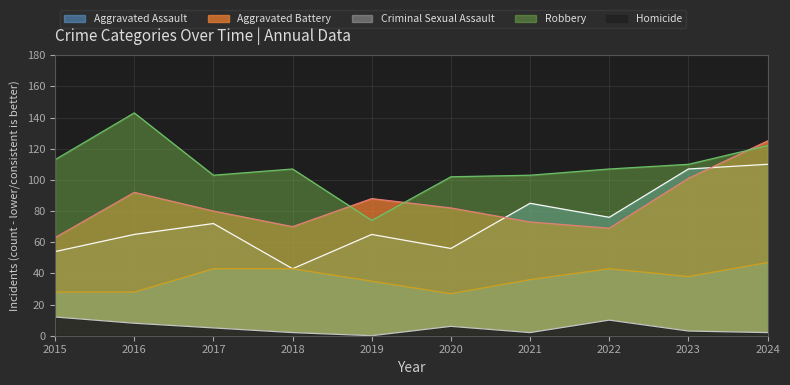

Reading right to left, transcribe all the data shown in this chart.

Aggravated Assault: 110	107	76	85	56	65	43	72	65	54
Aggravated Battery: 125	101	69	73	82	88	70	80	92	63
Criminal Sexual Assault: 47	38	43	36	27	35	43	43	28	28
Robbery: 122	110	107	103	102	74	107	103	143	113
Homicide: 2	3	10	2	6	0	2	5	8	12